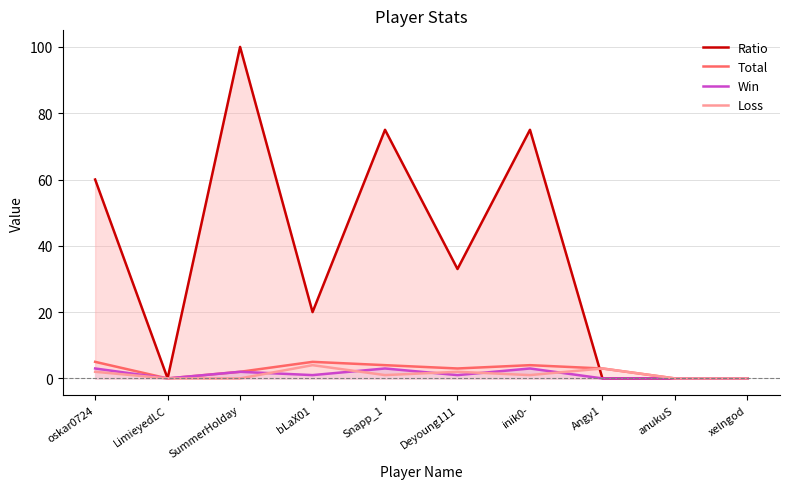

Between inik0- and anukuS, which series saw the biggest shift?

Ratio